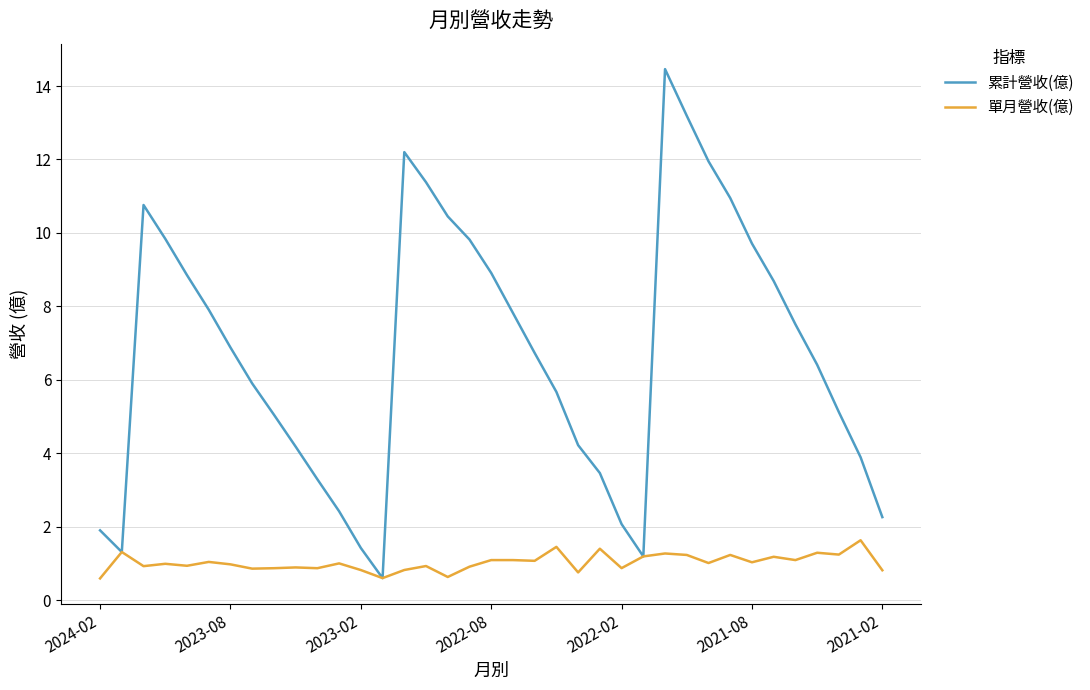

What is the greatest value displayed?

14.5